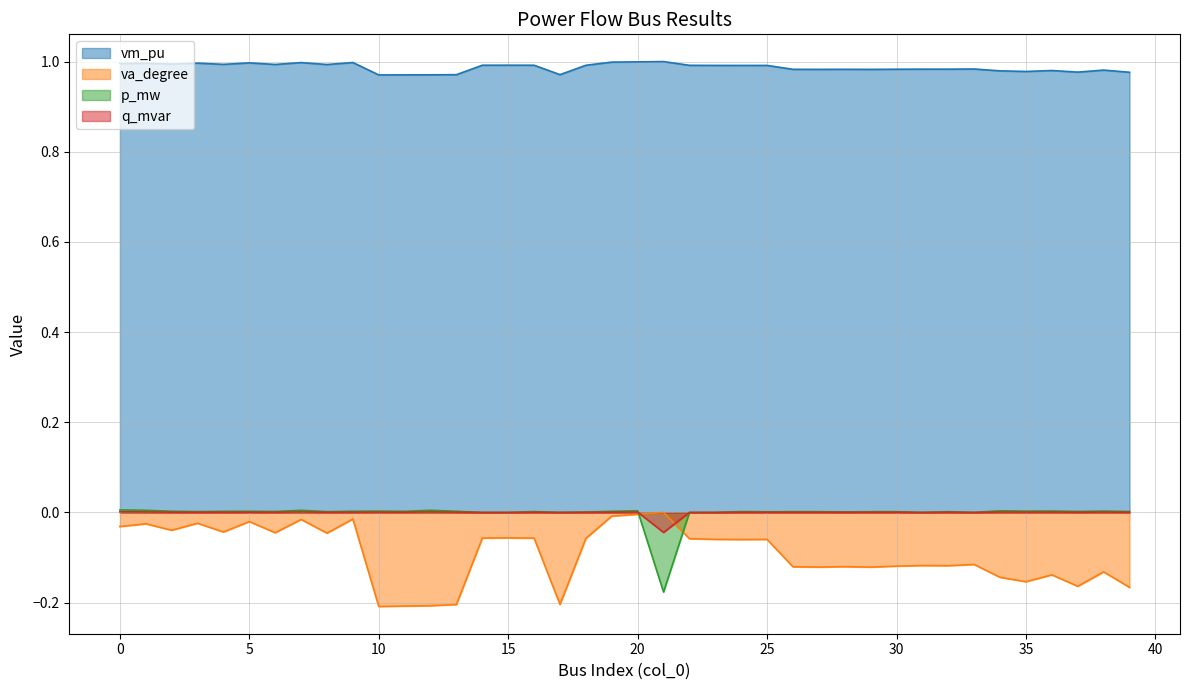

What is the total value across all series at 34?

0.8